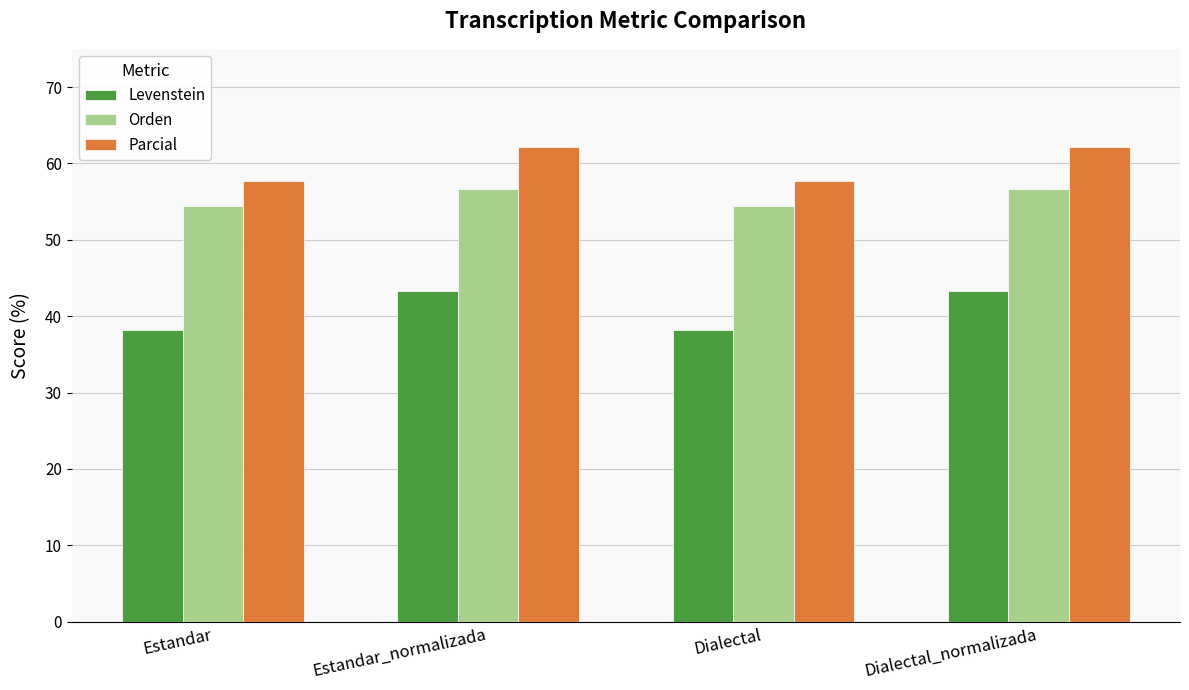

What value does the Parcial series have at Estandar_normalizada?

62.1